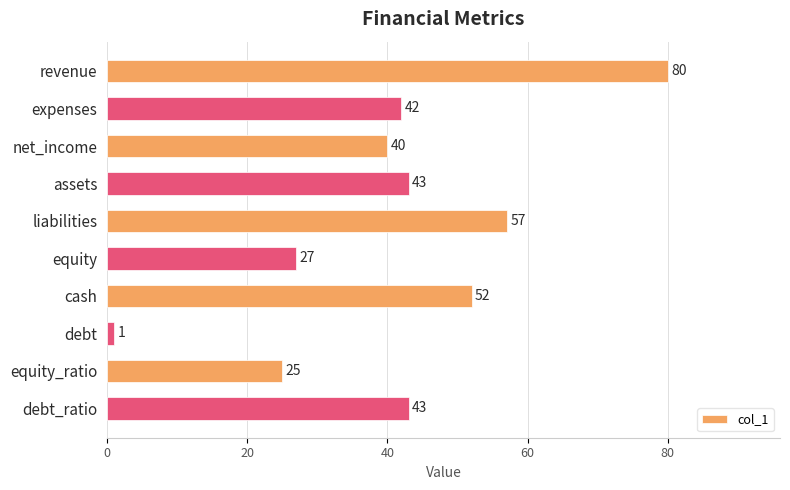

How many distinct data groups are displayed?

1